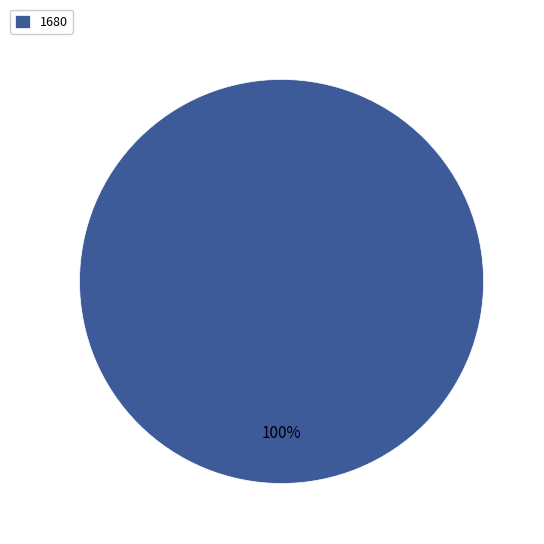

The 1680 slice represents 100% of the pie. True or false?

True